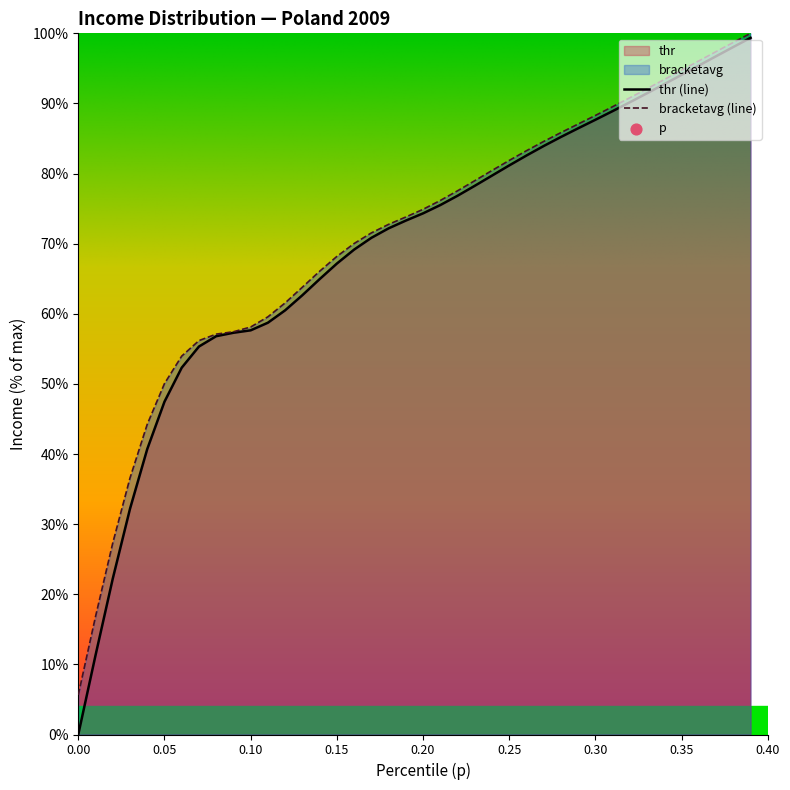

Which series has the largest total across all categories?

bracketavg